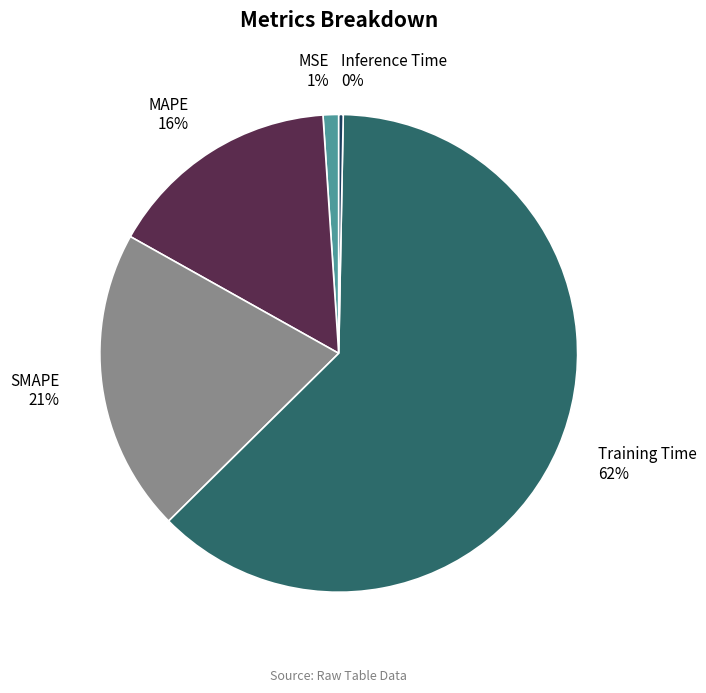

Count the number of slices in the pie.

5